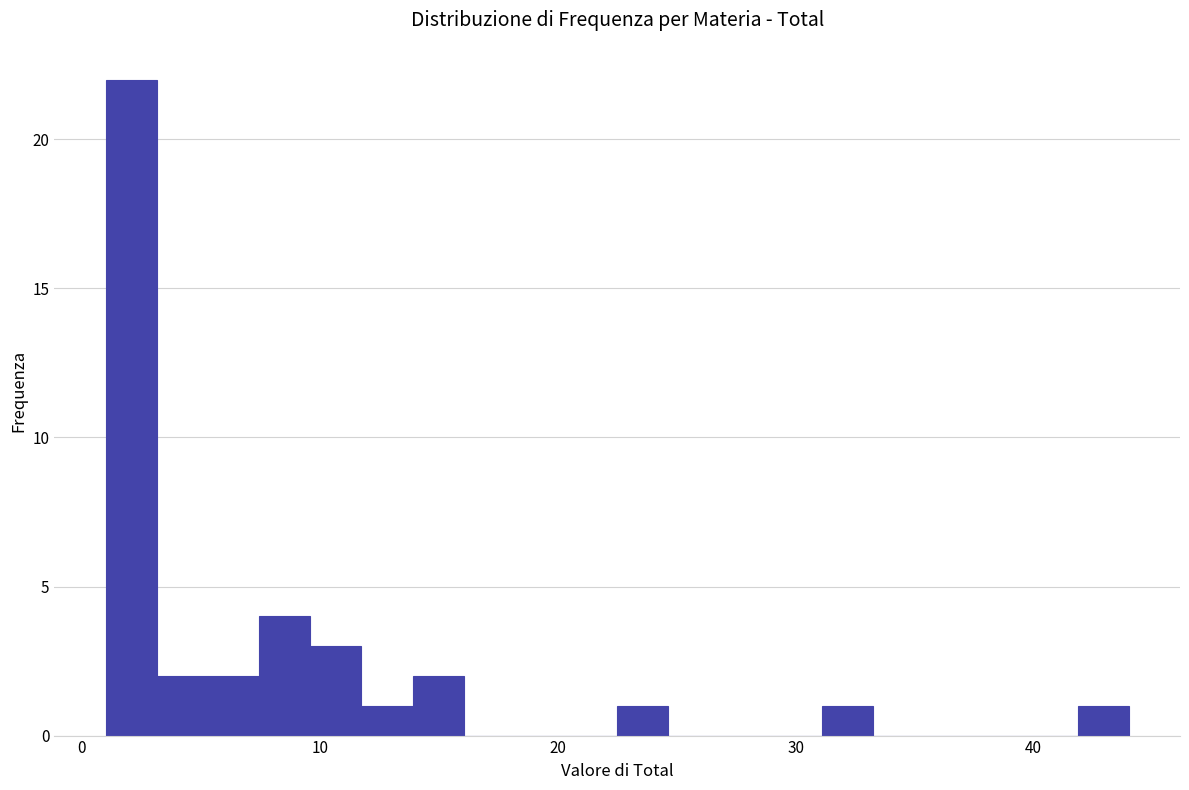

Read against the x-axis, roughly where is the centre of the tallest bar?

2